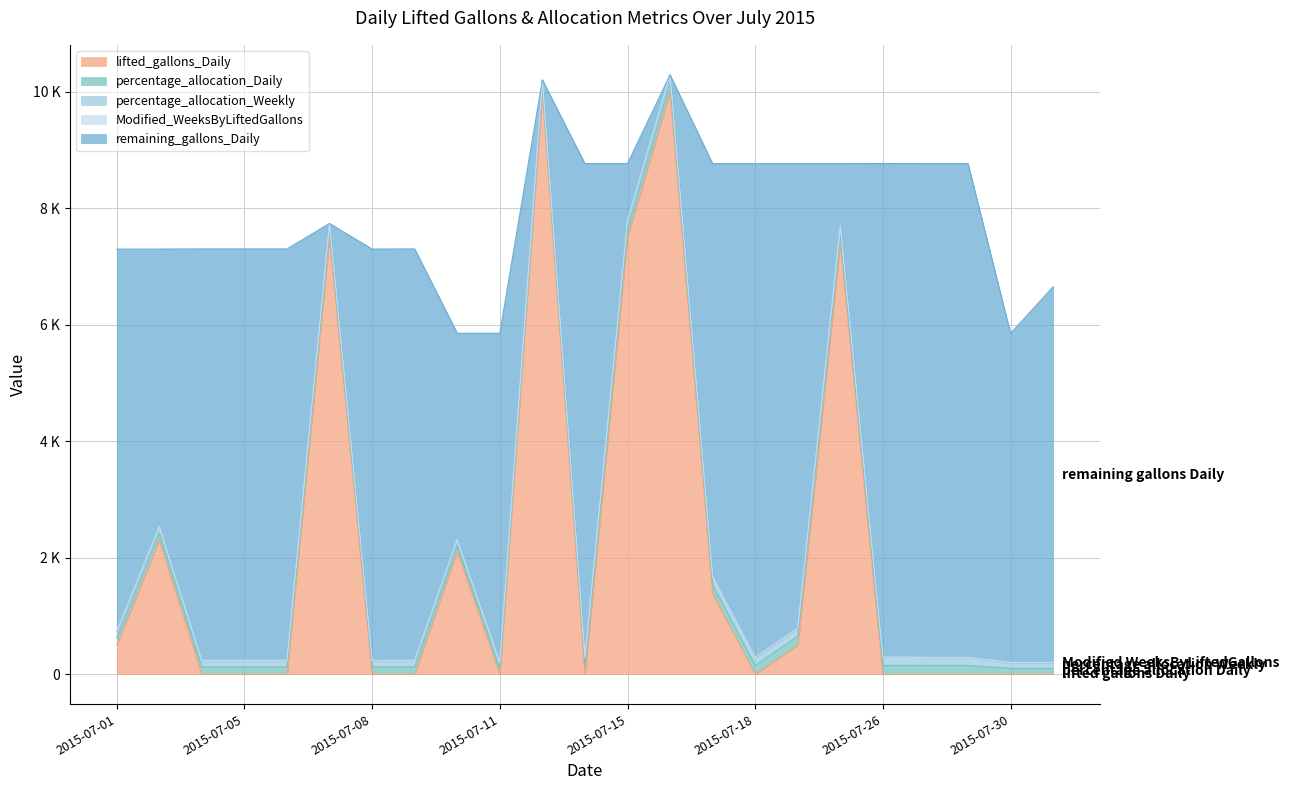

At which label does remaining_gallons_Daily reach its peak?

2015-07-13